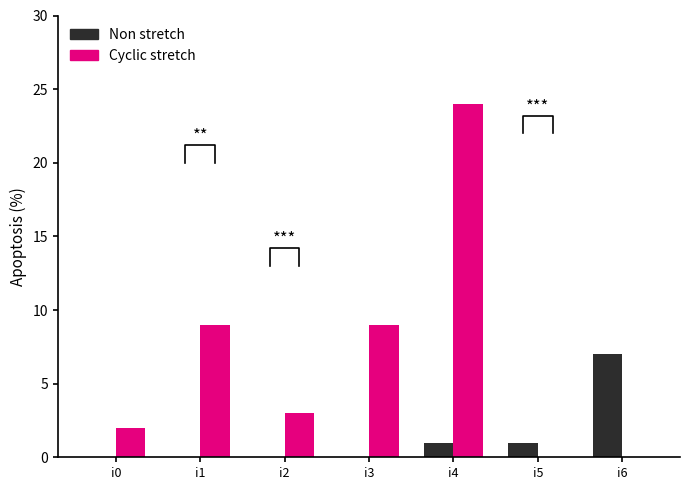

Does the chart contain any negative values?

No